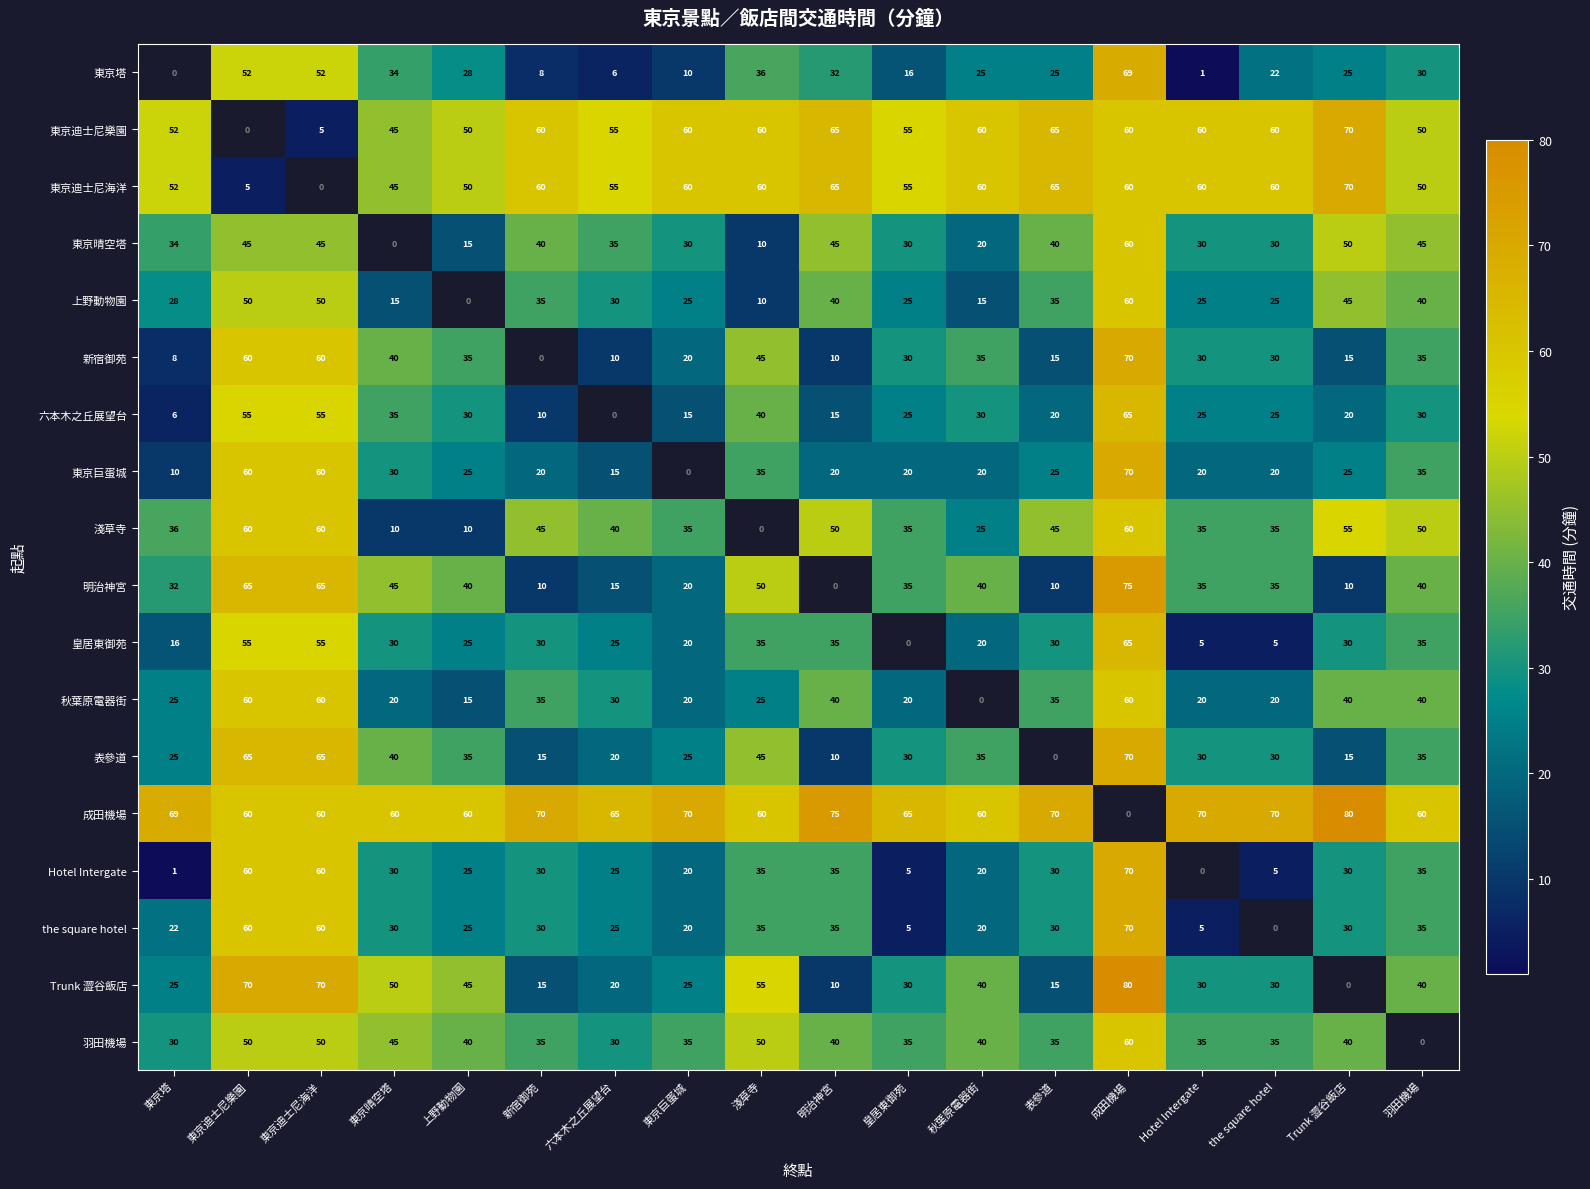

How many categories are shown in the chart?

18